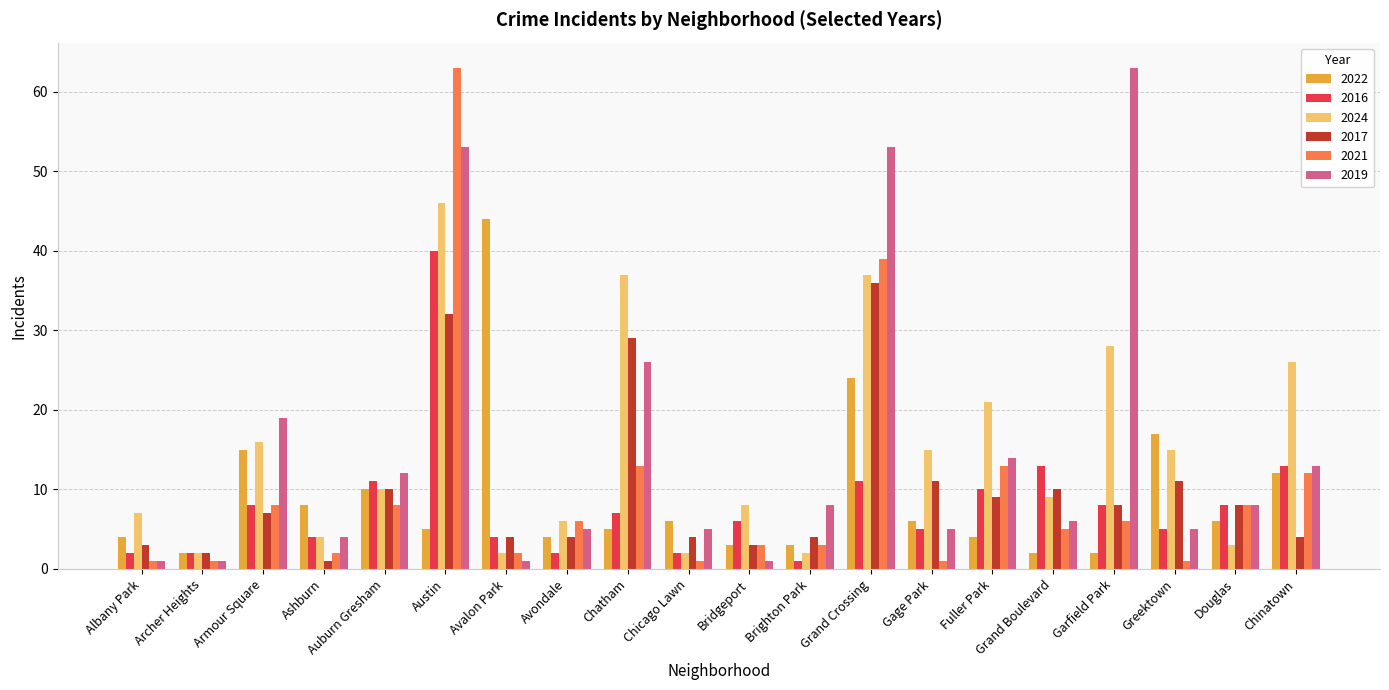

What are all the series names shown in the legend?

2022, 2016, 2024, 2017, 2021, 2019